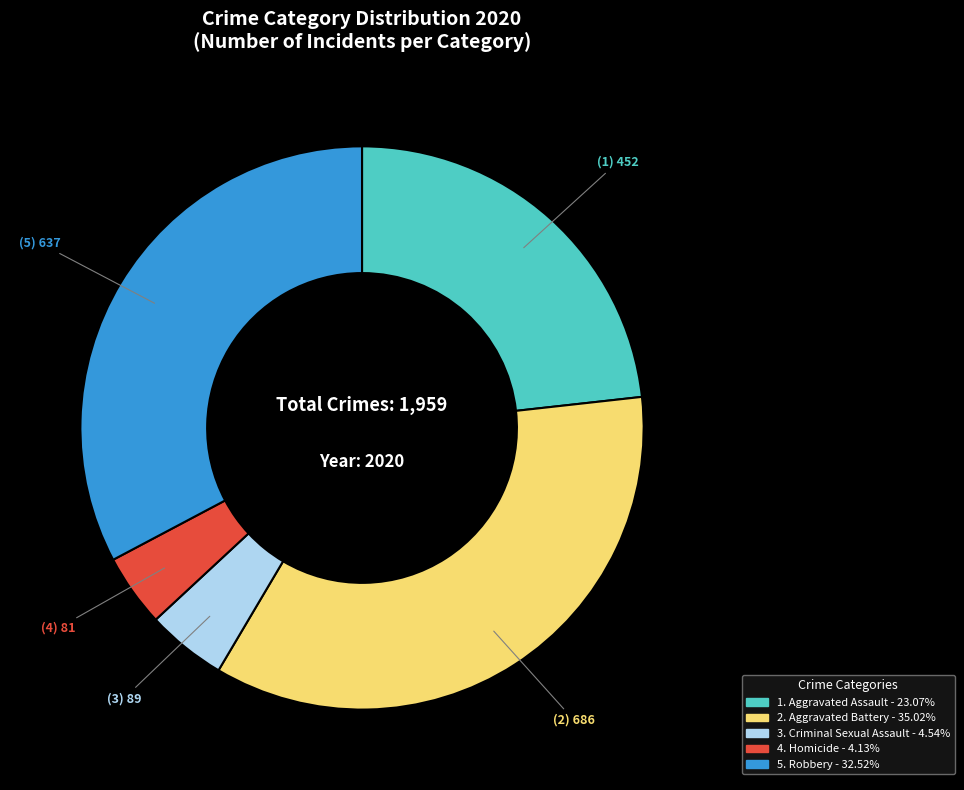

Does any single category account for the majority?

No